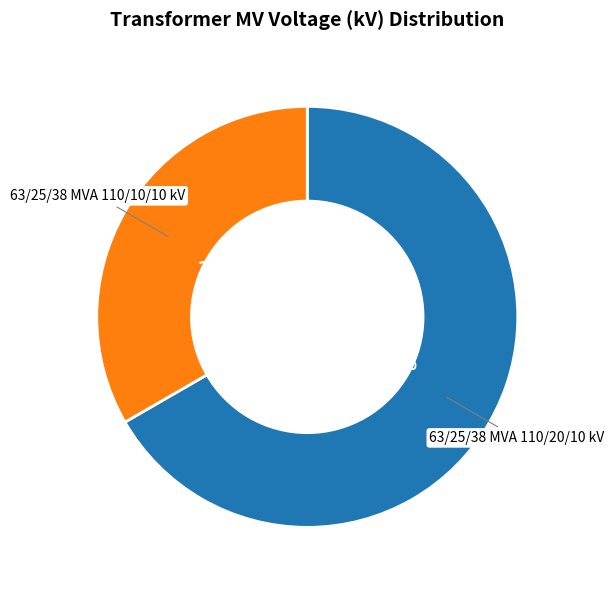

Is there any slice that represents more than half of the pie?

Yes